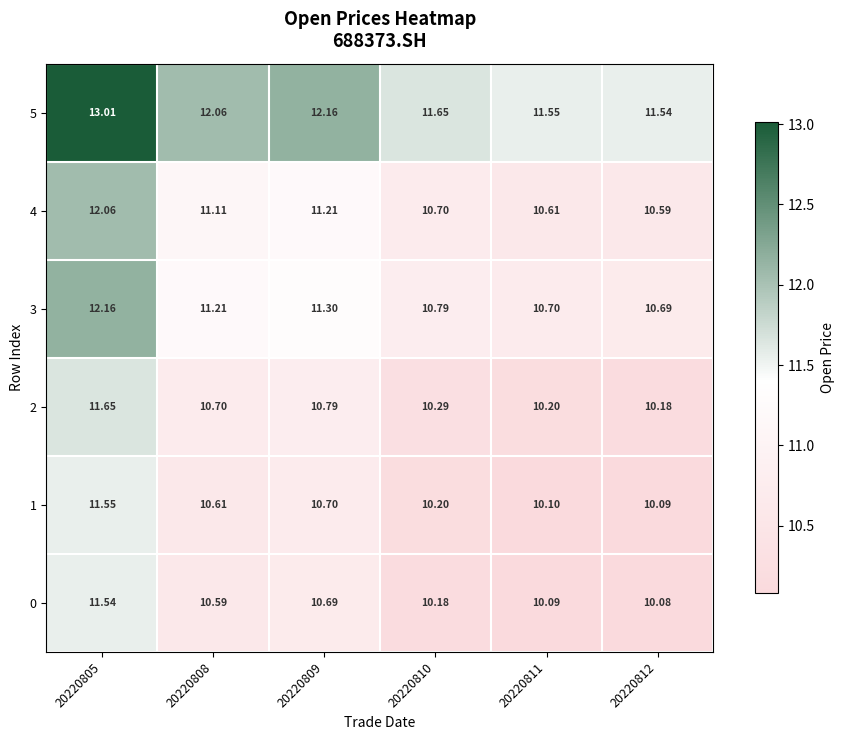

What is the difference between the highest and lowest values at 20220810?

1.5